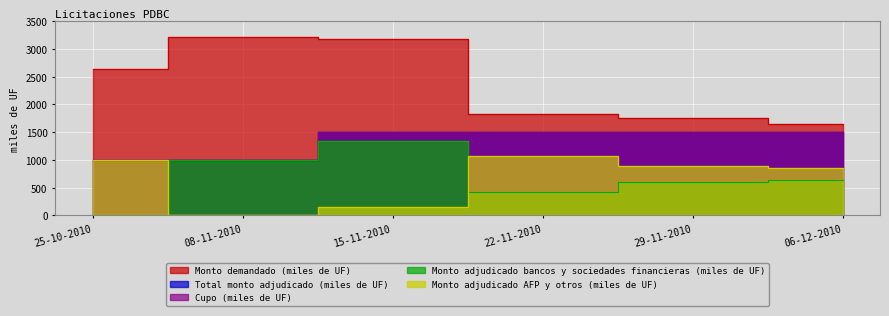

Reading left to right, extract all data points from this chart.

Monto demandado (miles de UF): 25-10-2010=2640	08-11-2010=3220	15-11-2010=3170	22-11-2010=1820	29-11-2010=1765	06-12-2010=1640
Total monto adjudicado (miles de UF): 25-10-2010=1000	08-11-2010=1000	15-11-2010=1500	22-11-2010=1500	29-11-2010=1500	06-12-2010=1500
Cupo (miles de UF): 25-10-2010=1000	08-11-2010=1000	15-11-2010=1500	22-11-2010=1500	29-11-2010=1500	06-12-2010=1500
Monto adjudicado bancos y sociedades financieras (miles de UF): 25-10-2010=0	08-11-2010=1000	15-11-2010=1340	22-11-2010=420	29-11-2010=605	06-12-2010=640
Monto adjudicado AFP y otros (miles de UF): 25-10-2010=1000	08-11-2010=0	15-11-2010=160	22-11-2010=1080	29-11-2010=895	06-12-2010=860